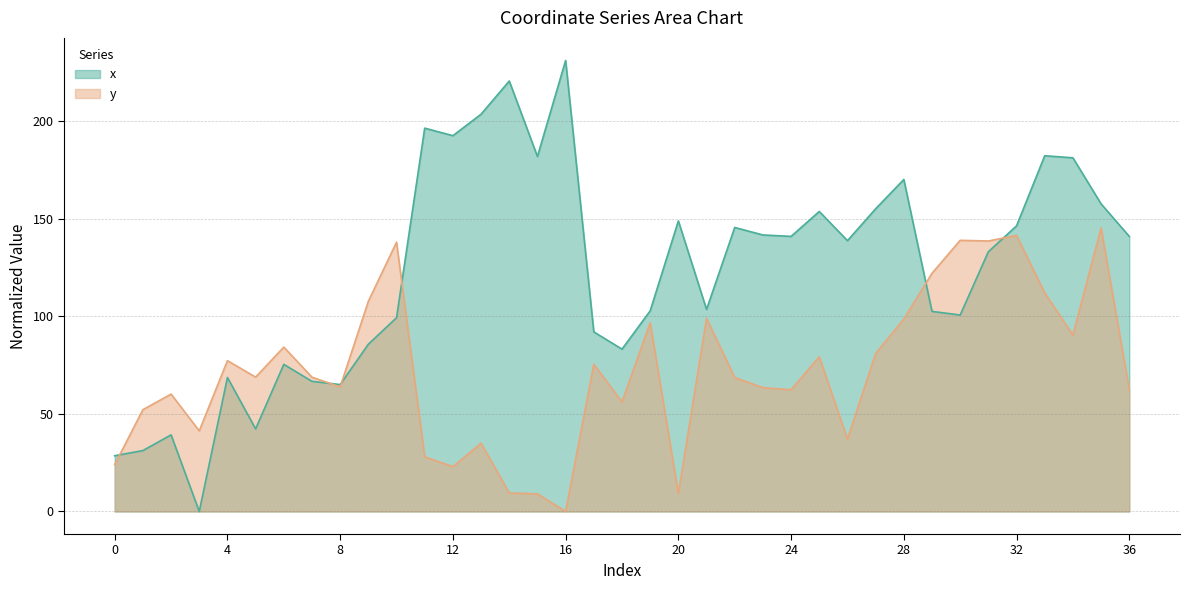

Between 6 and 20, which is larger?

20